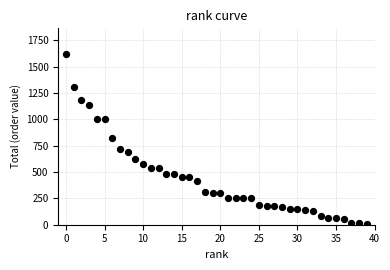

What is the range of Y values (max minus min)?

1610.2